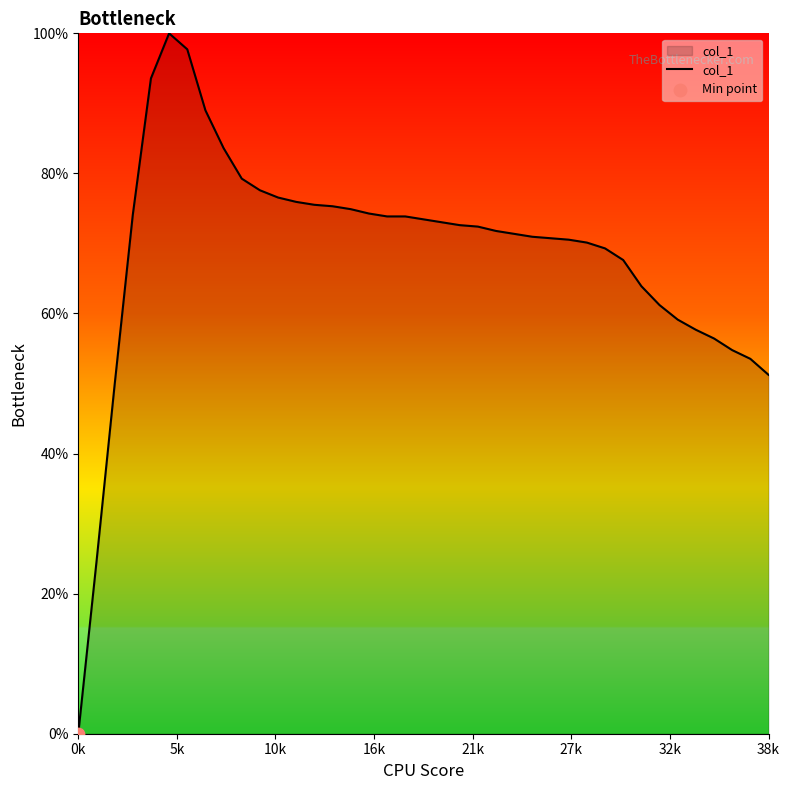

What is the maximum value shown in the chart?

100.0